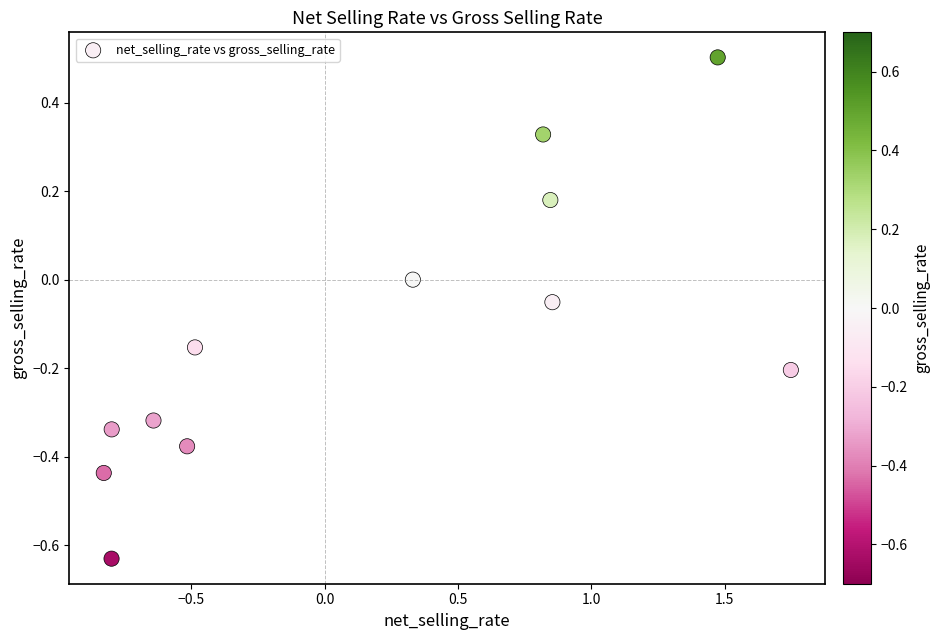

What is the range of X values (max minus min)?

2.6